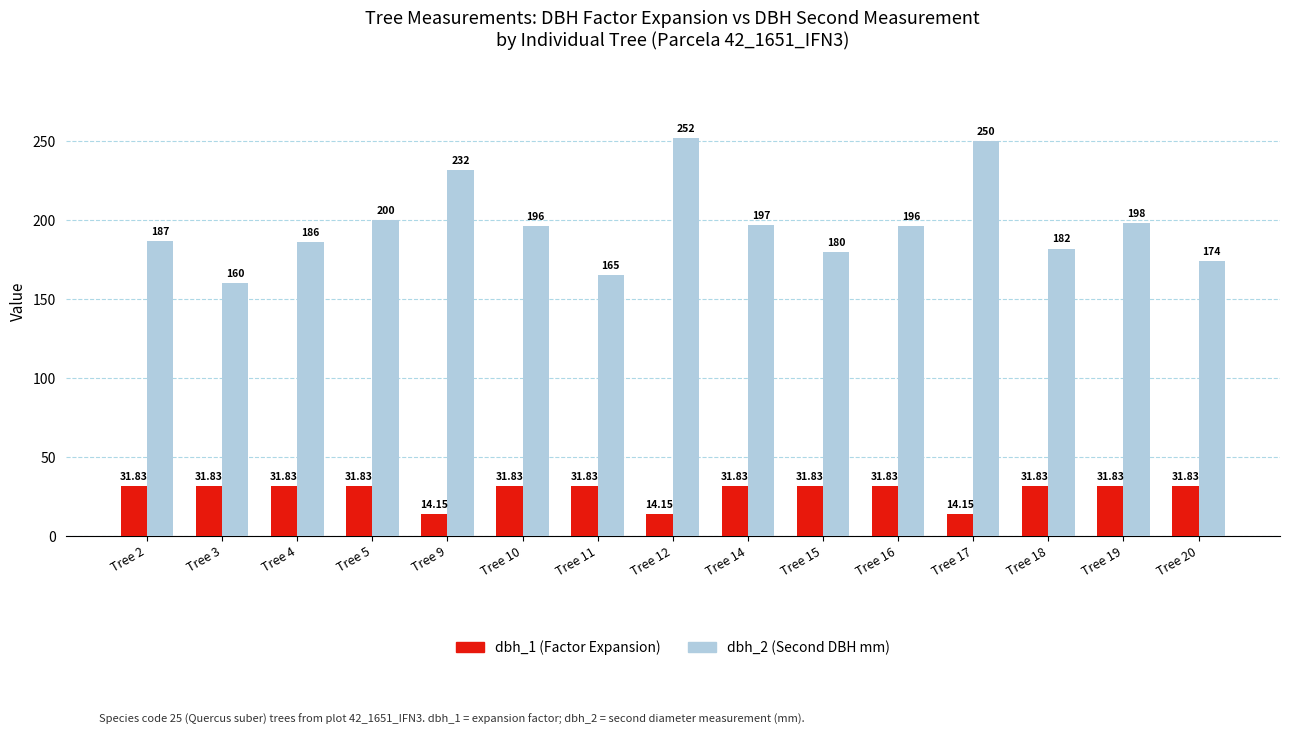

What is the highest value of the dbh_2 (Second DBH mm) series?

252.0